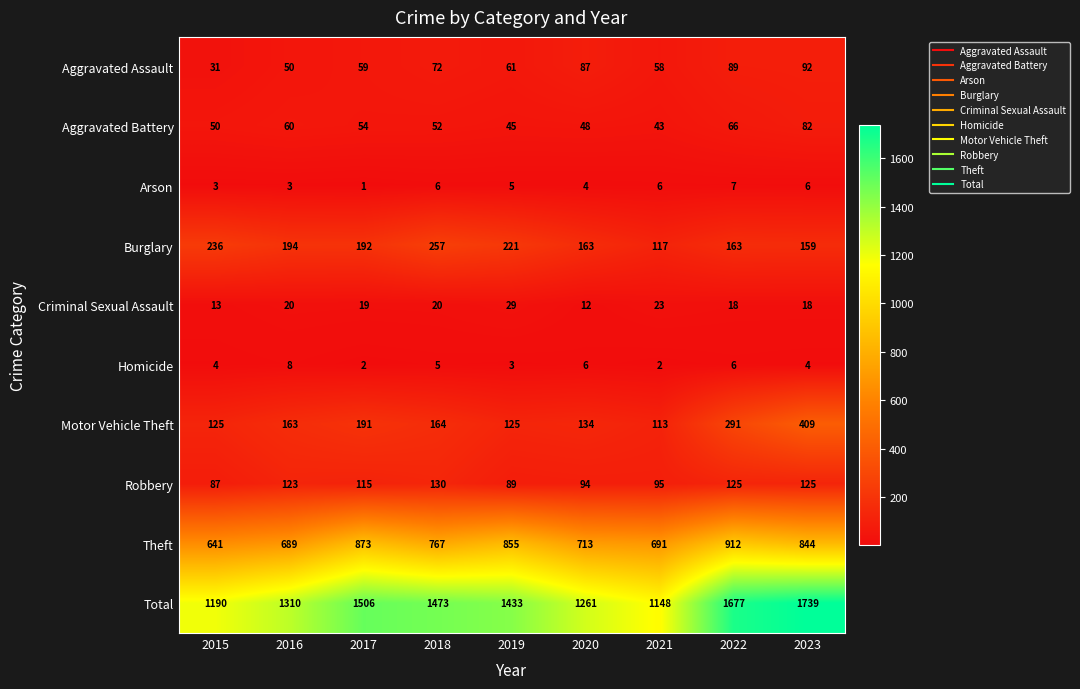

What is the difference between the maximum and second lowest values in the Homicide series?

6